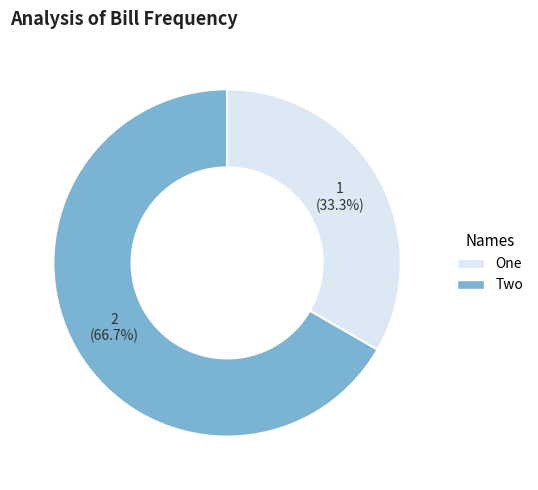

To the nearest percent, what is the combined percentage of One and Two?

100%